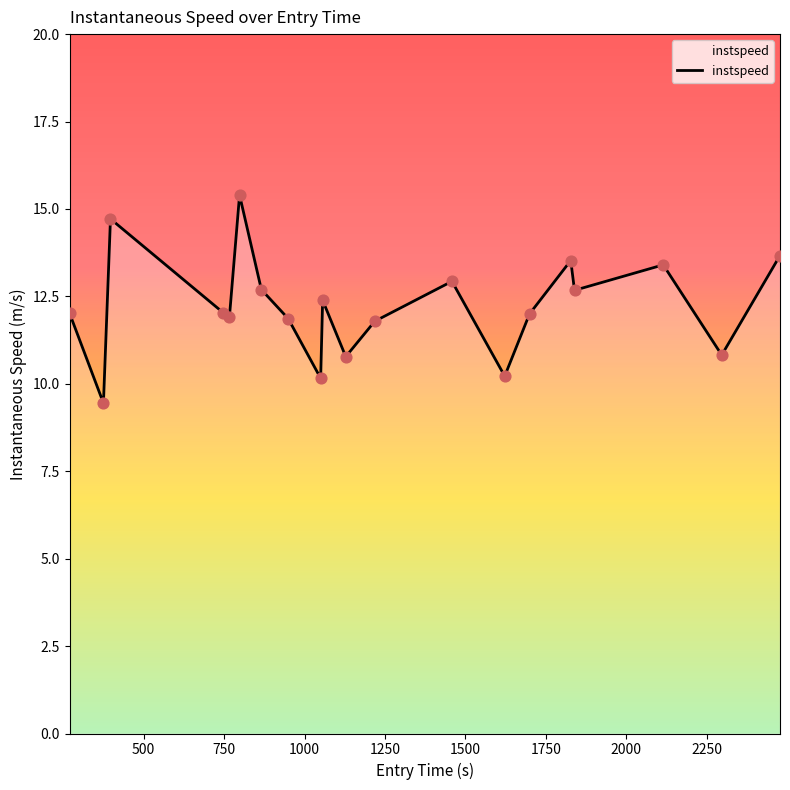

What is the minimum value shown in the chart?

9.4